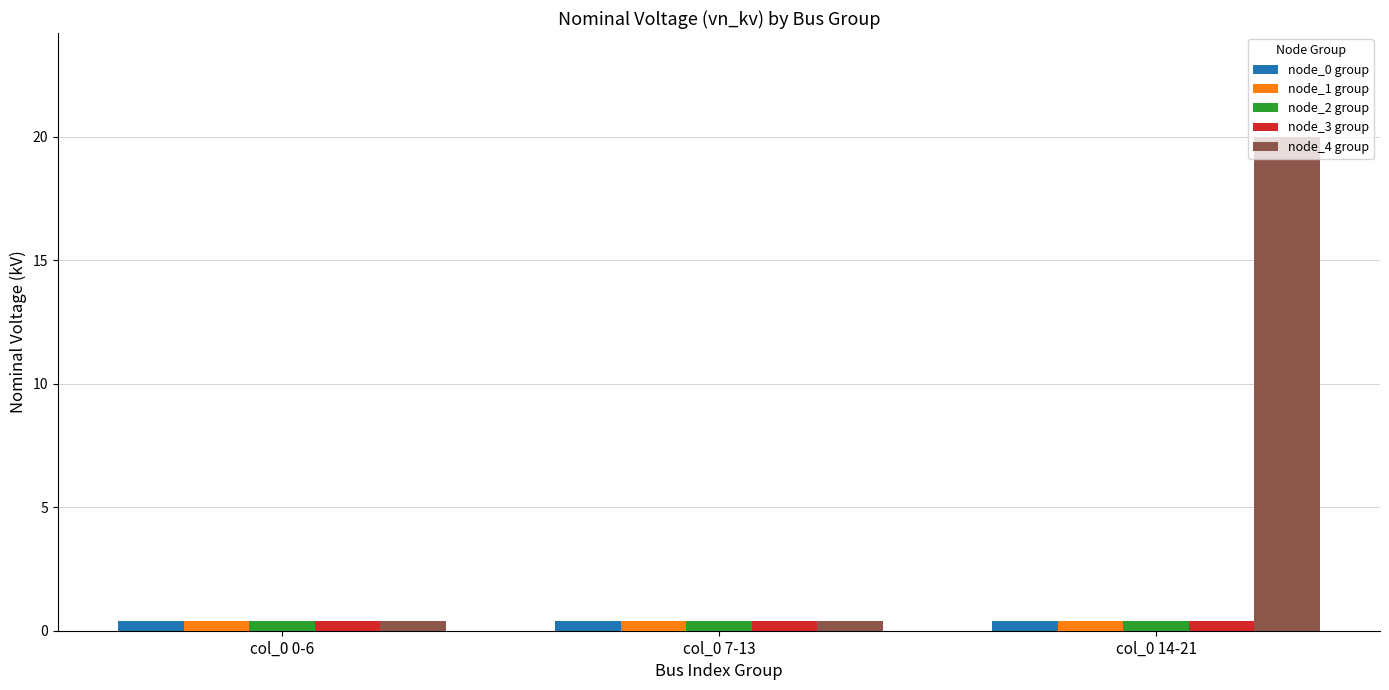

The node_1 group series shows 0.4 at col_0 7-13. True or false?

True